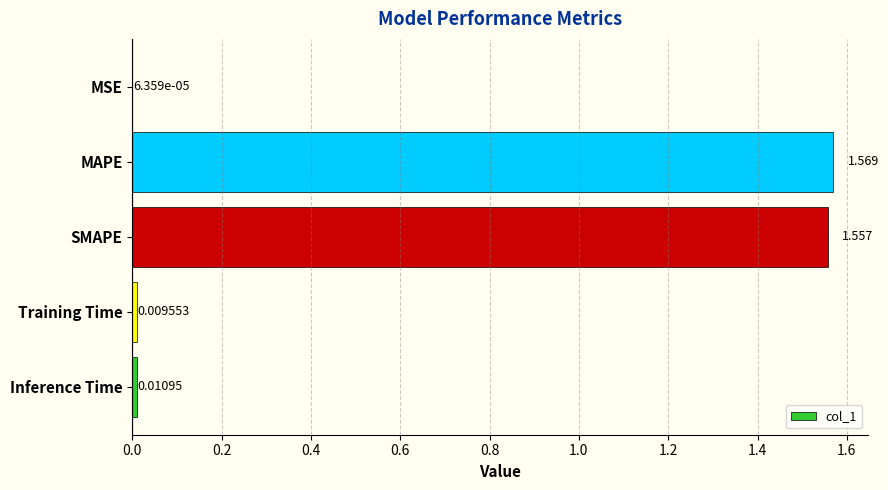

Which has a higher value, Inference Time or Training Time?

Inference Time